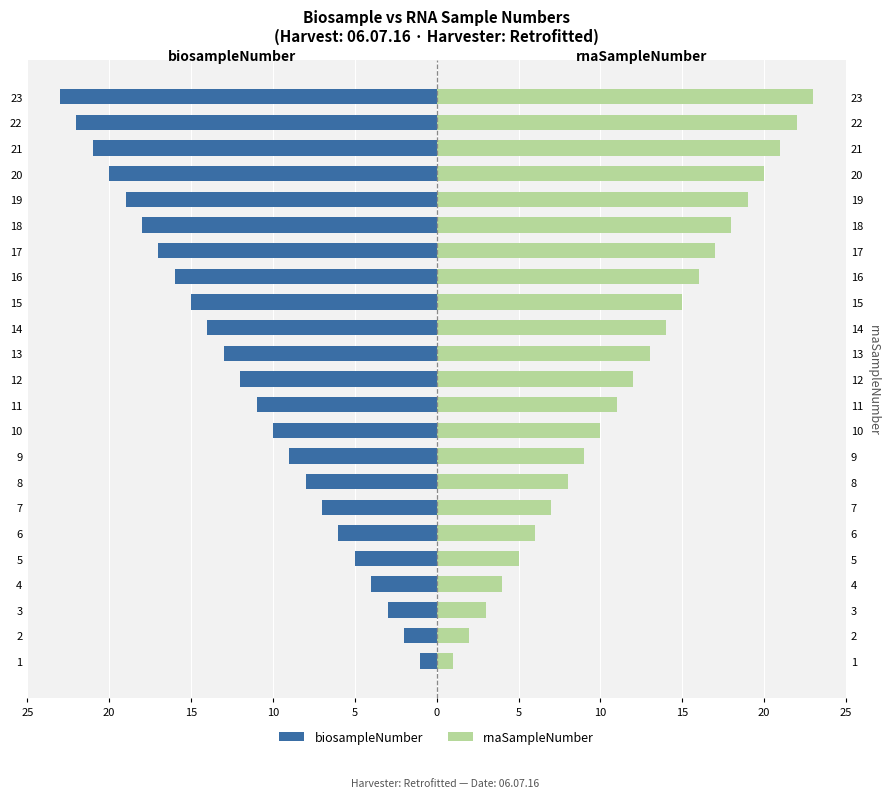

What is the sum of all rnaSampleNumber values?

276